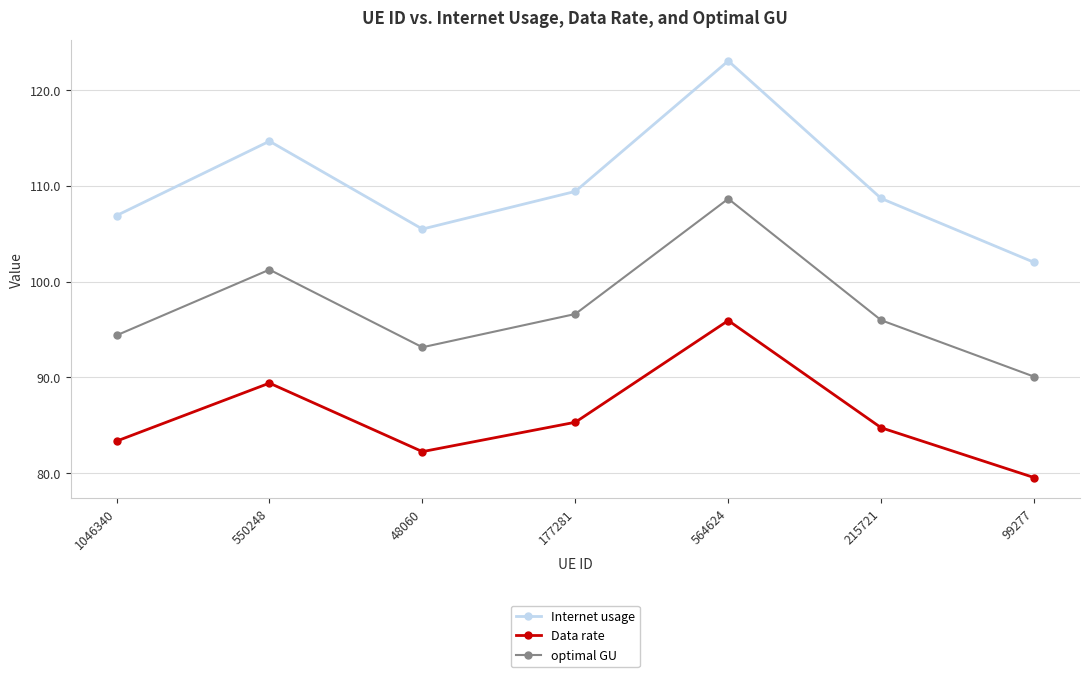

At 99277, list the series in order from smallest to largest.

Data rate, optimal GU, Internet usage